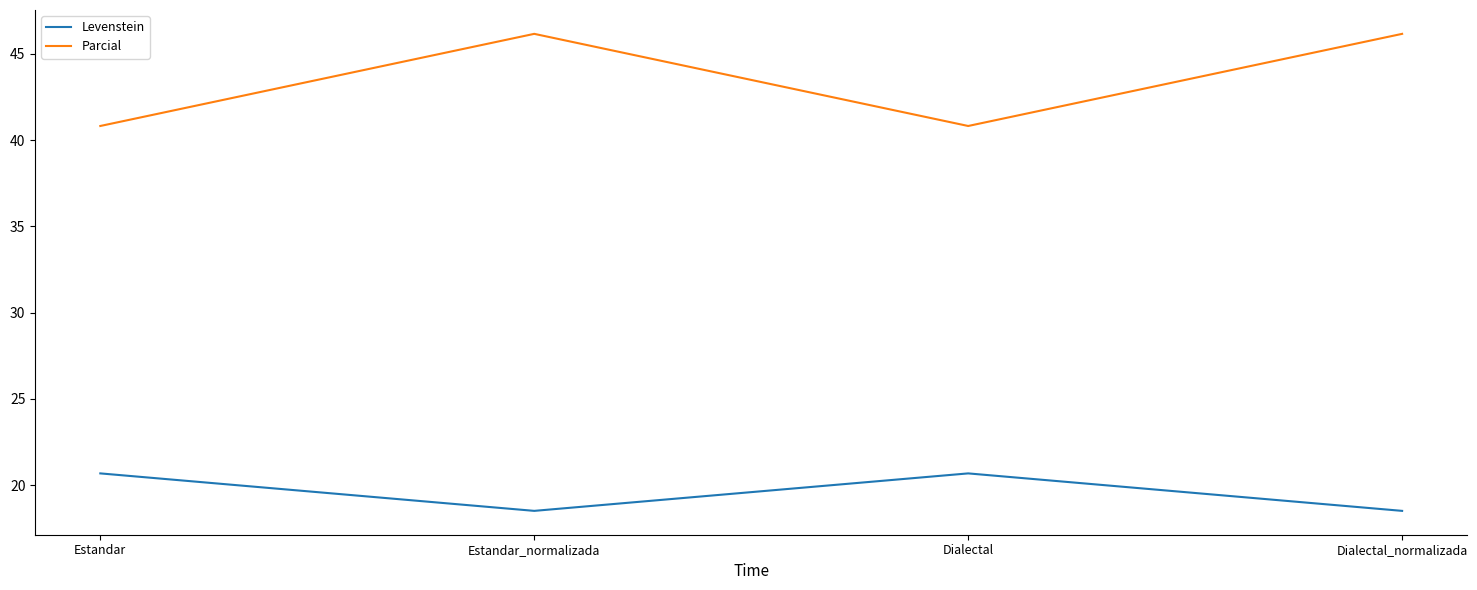

At how many categories does at least one series exceed 26?

4